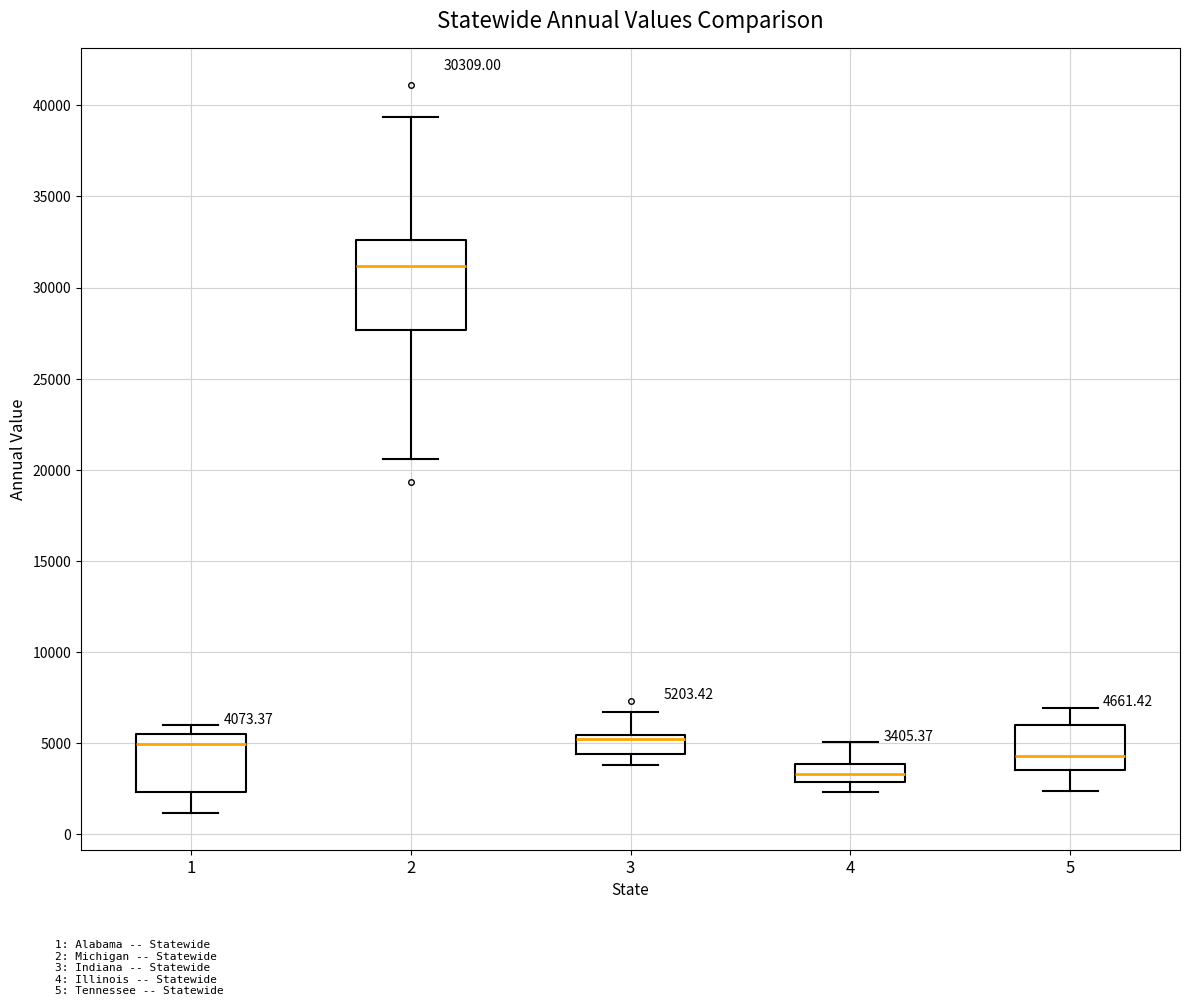

Which box is the tallest, from its lower edge to its upper edge?

2